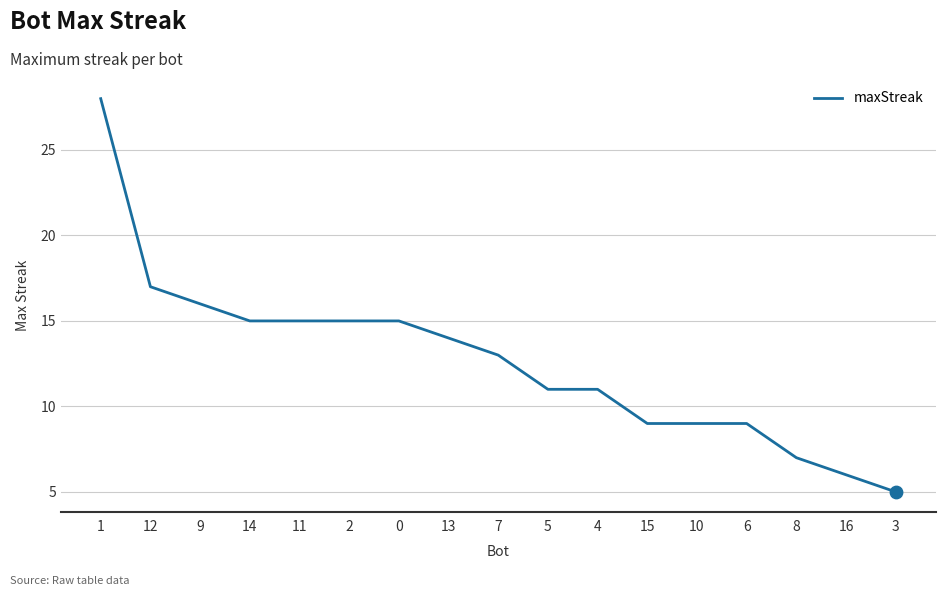

Which has a higher value, 4 or 16?

4